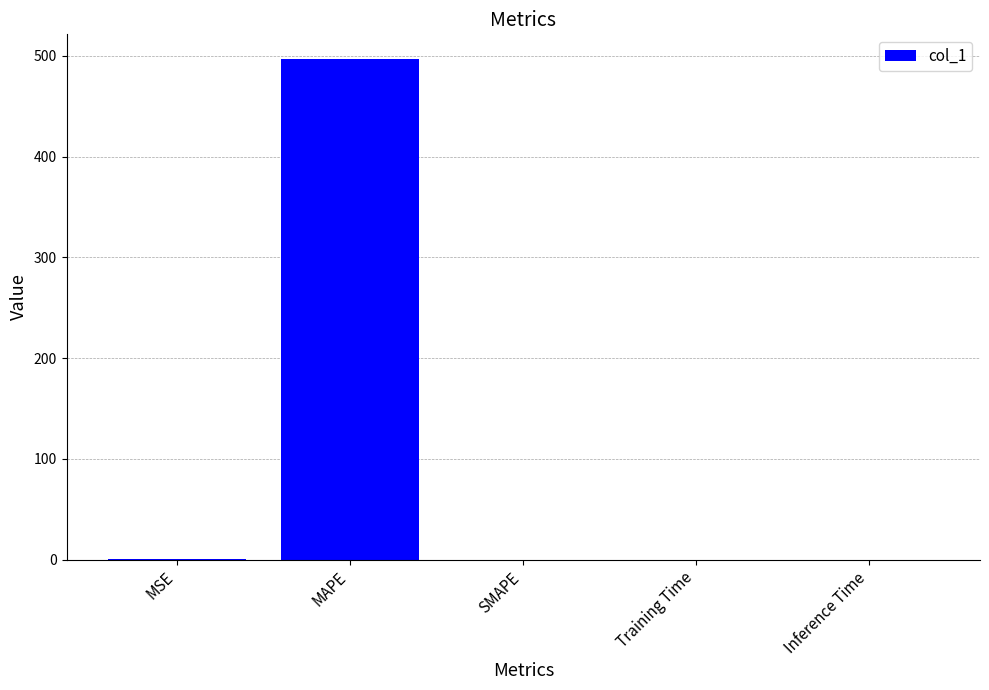

True or false: the data shows 0.0 at SMAPE.

True